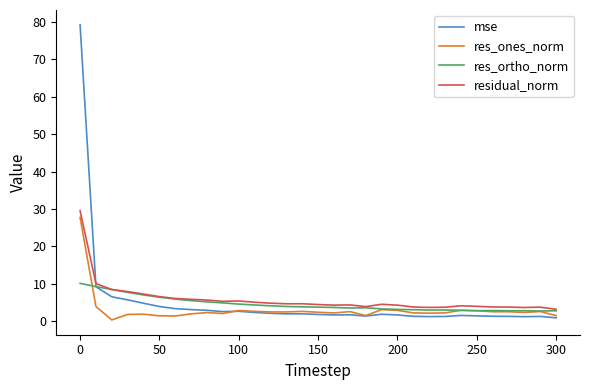

Which series has the widest spread of values?

mse